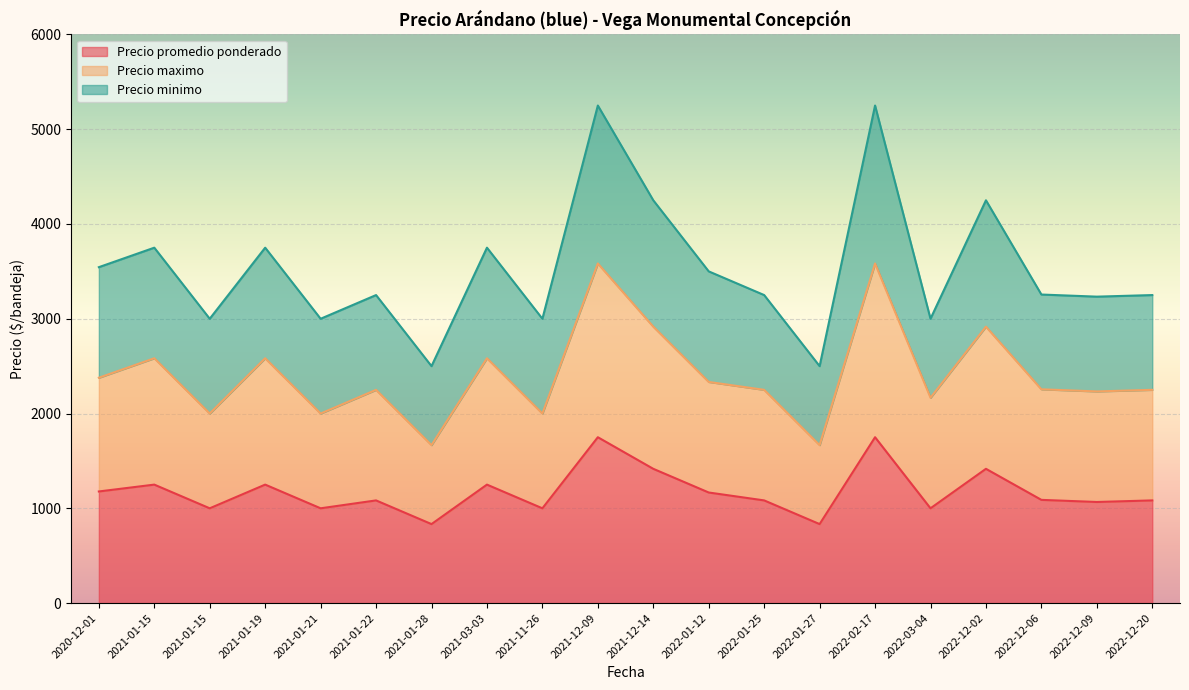

True or false: Precio maximo has more than 0 points higher than both neighbors.

True